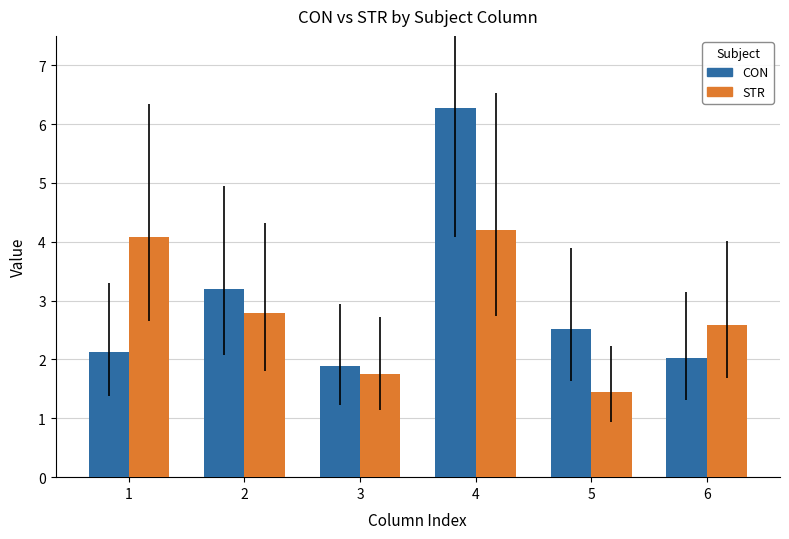

What is the lowest value of the STR series?

1.4